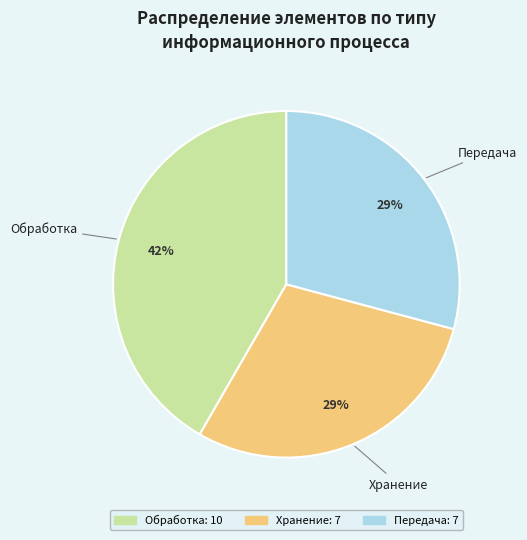

Is there any slice that represents more than half of the pie?

No